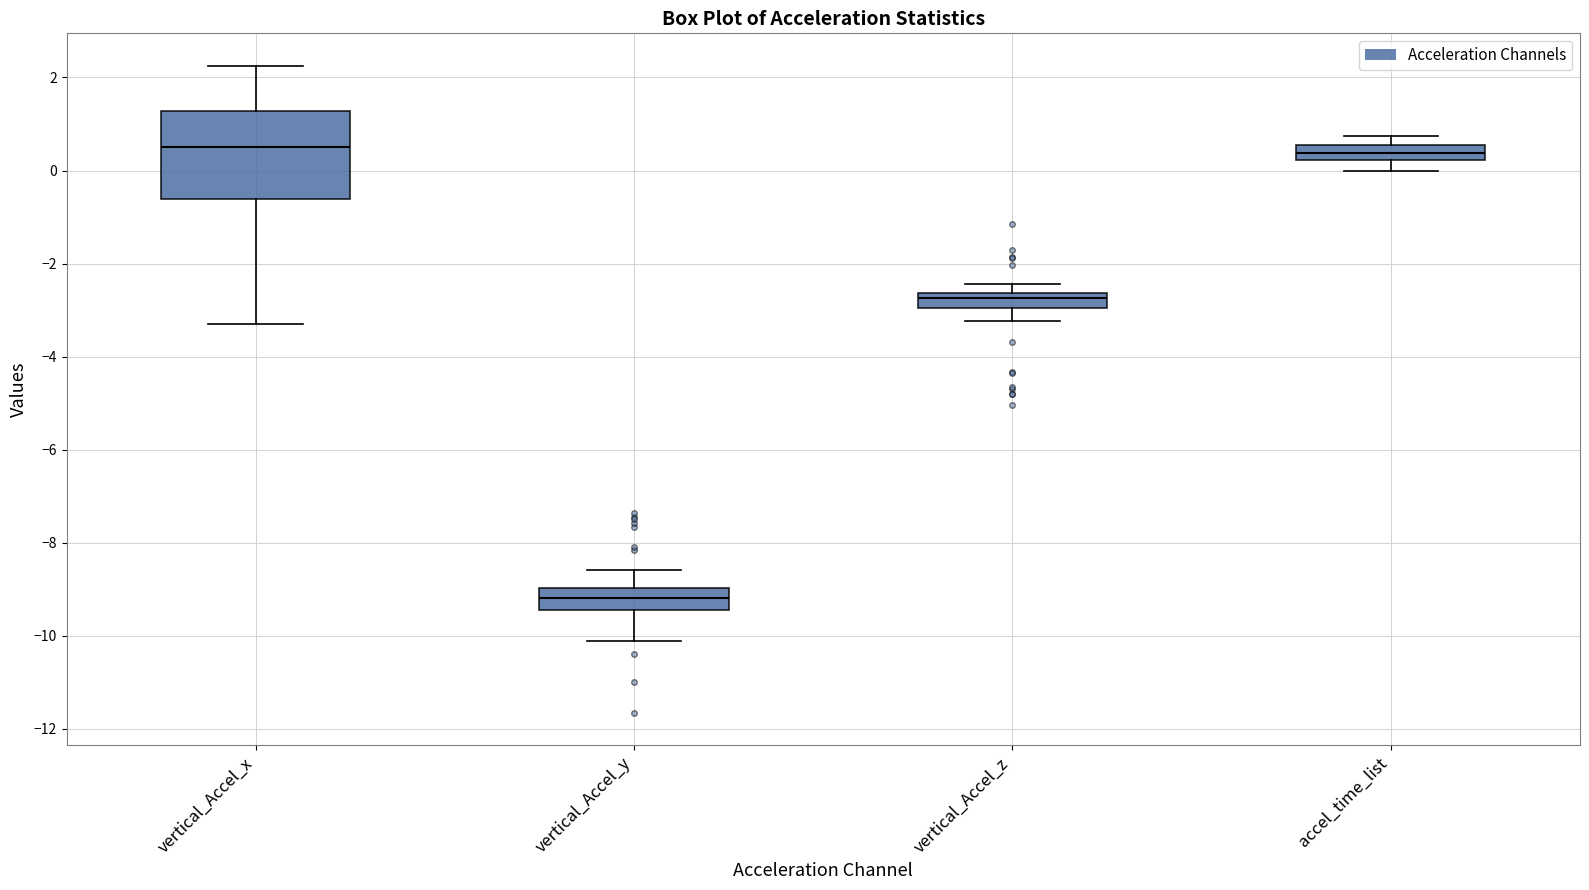

Which box's median line is the lowest?

vertical_Accel_y